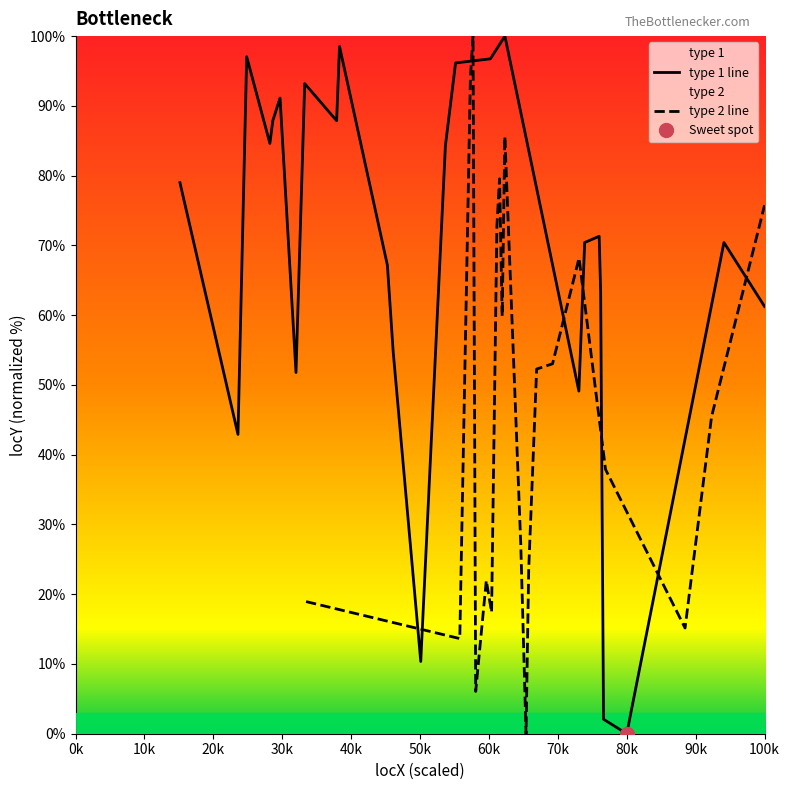

The value of type 1 line at 80k is 0.0. True or false?

True